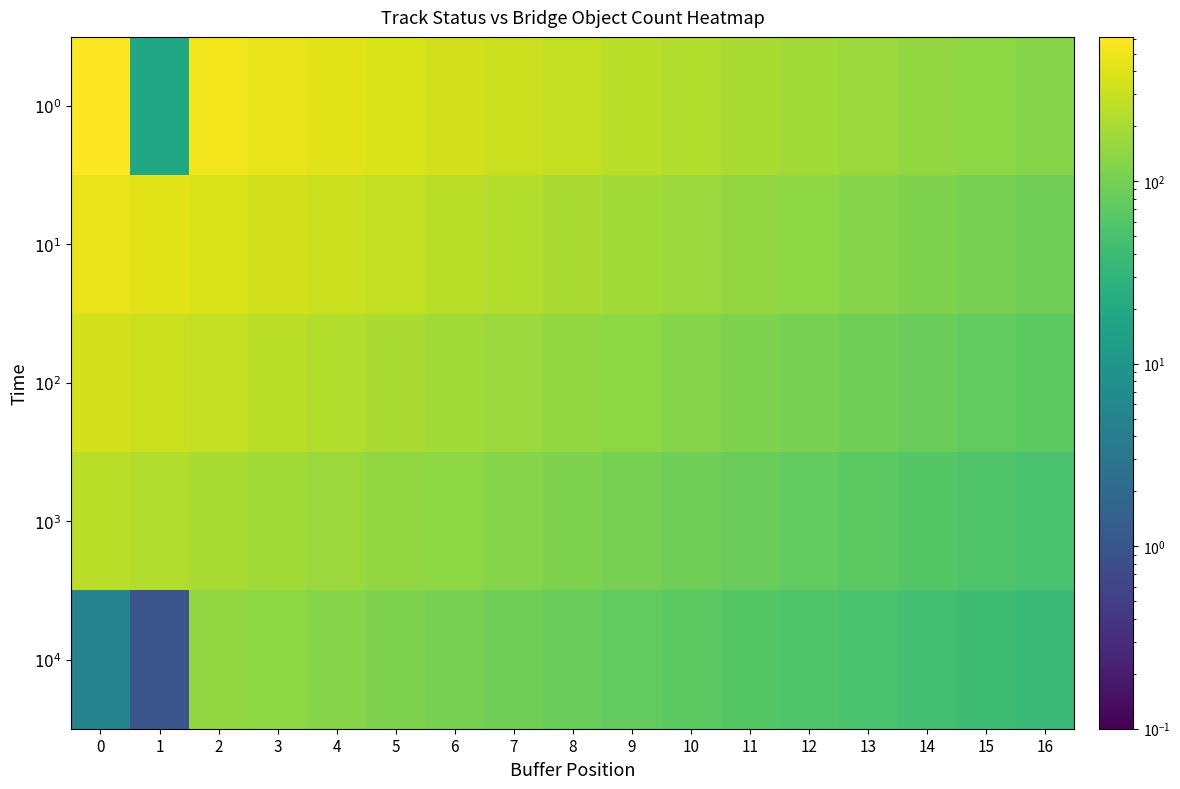

Reading right to left, extract all data points from this chart.

$10^0$: 16=124.6	15=137.7	14=152.2	13=168.2	12=185.8	11=205.4	10=227.0	9=250.9	8=277.2	7=306.4	6=338.6	5=374.2	4=413.6	3=457.1	2=505.2	1=18.0	0=617.0
$10^{1}$: 16=92.3	15=102.0	14=112.7	13=124.6	12=137.7	11=152.2	10=168.2	9=185.8	8=205.4	7=227.0	6=250.9	5=277.2	4=306.4	3=338.6	2=374.2	1=413.6	0=457.1
$10^{2}$: 16=68.4	15=75.6	14=83.5	13=92.3	12=102.0	11=112.7	10=124.6	9=137.7	8=152.2	7=168.2	6=185.8	5=205.4	4=227.0	3=250.9	2=277.2	1=306.4	0=338.6
$10^{3}$: 16=50.6	15=56.0	14=61.9	13=68.4	12=75.6	11=83.5	10=92.3	9=102.0	8=112.7	7=124.6	6=137.7	5=152.2	4=168.2	3=185.8	2=205.4	1=227.0	0=250.9
$10^{4}$: 16=37.5	15=41.5	14=45.8	13=50.6	12=56.0	11=61.9	10=68.4	9=75.6	8=83.5	7=92.3	6=102.0	5=112.7	4=124.6	3=137.7	2=152.2	1=1.0	0=5.0